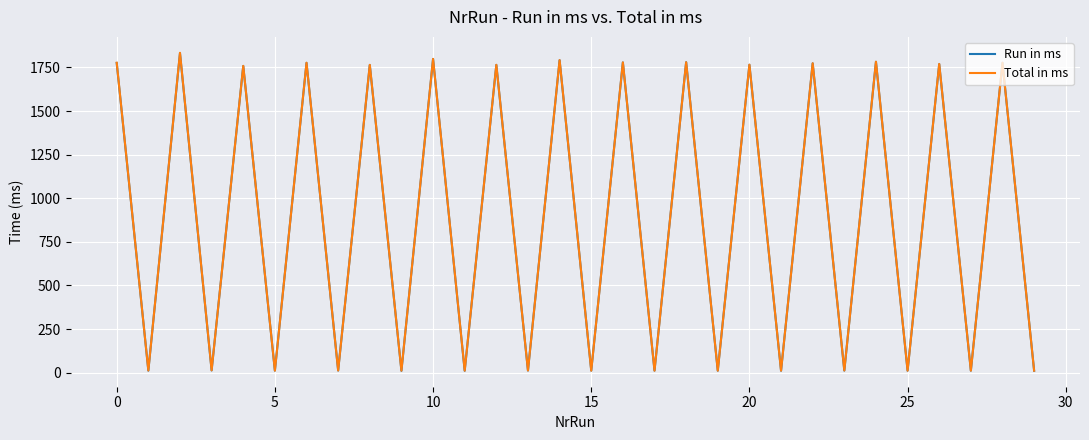

What is the difference between the maximum and minimum values in the Run in ms series?

1821.7